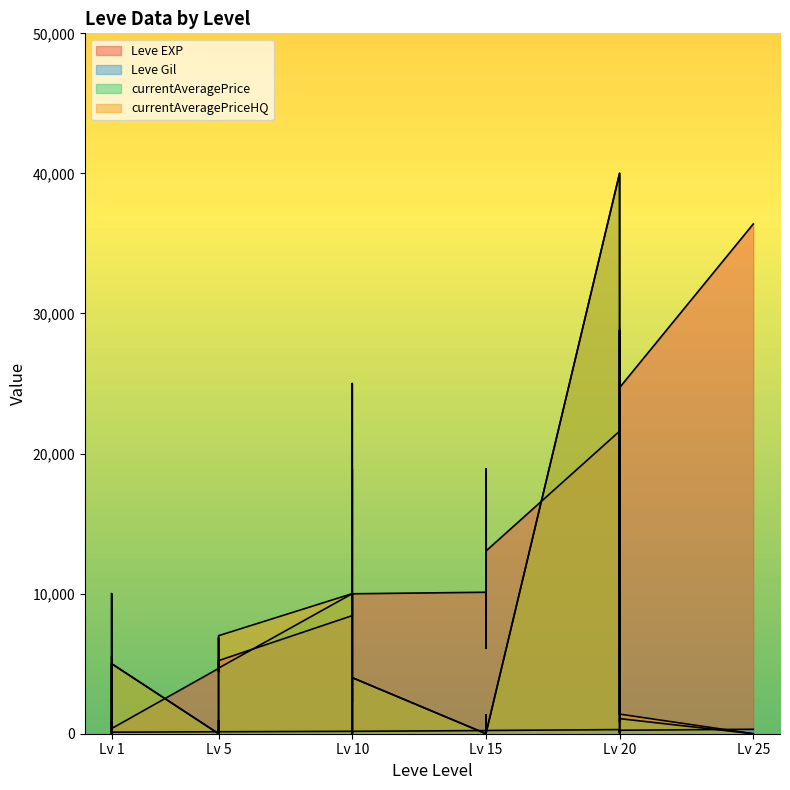

Where does the Leve EXP series first go above 6840?

Lv 10